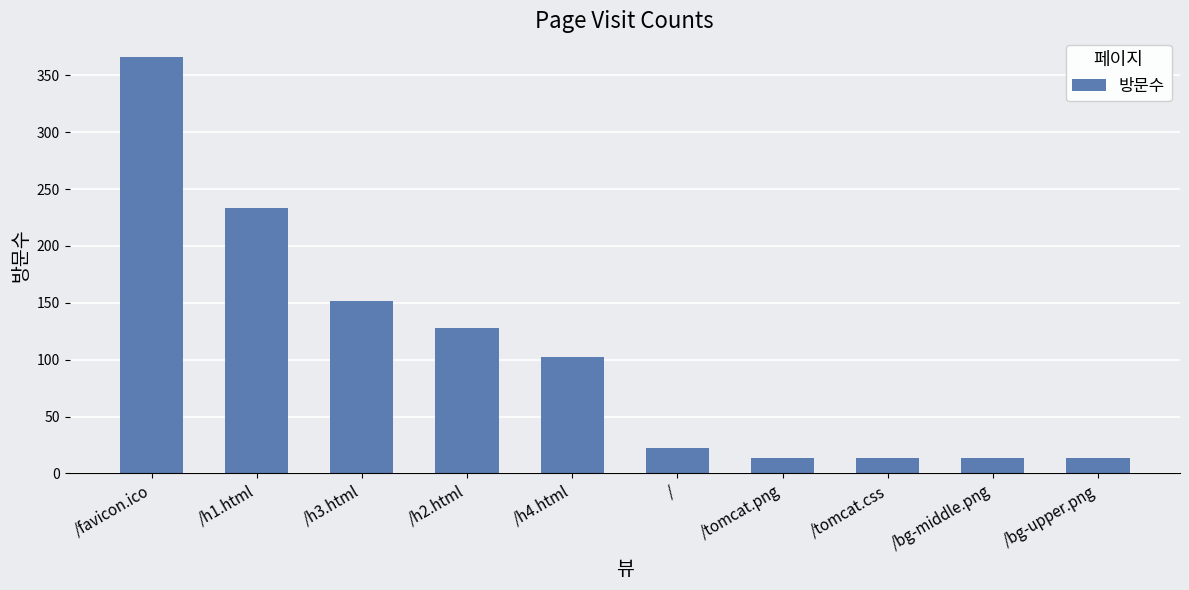

Reading right to left, list all the values displayed in this chart.

/bg-upper.png=14	/bg-middle.png=14	/tomcat.css=14	/tomcat.png=14	/=22	/h4.html=102	/h2.html=128	/h3.html=152	/h1.html=233	/favicon.ico=366